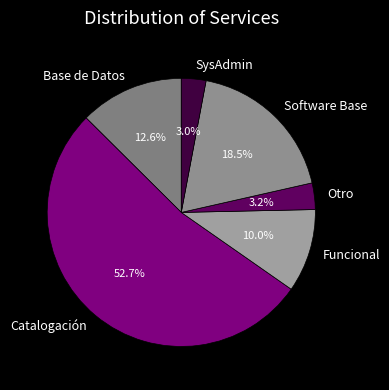

How many segments does this pie chart have?

6